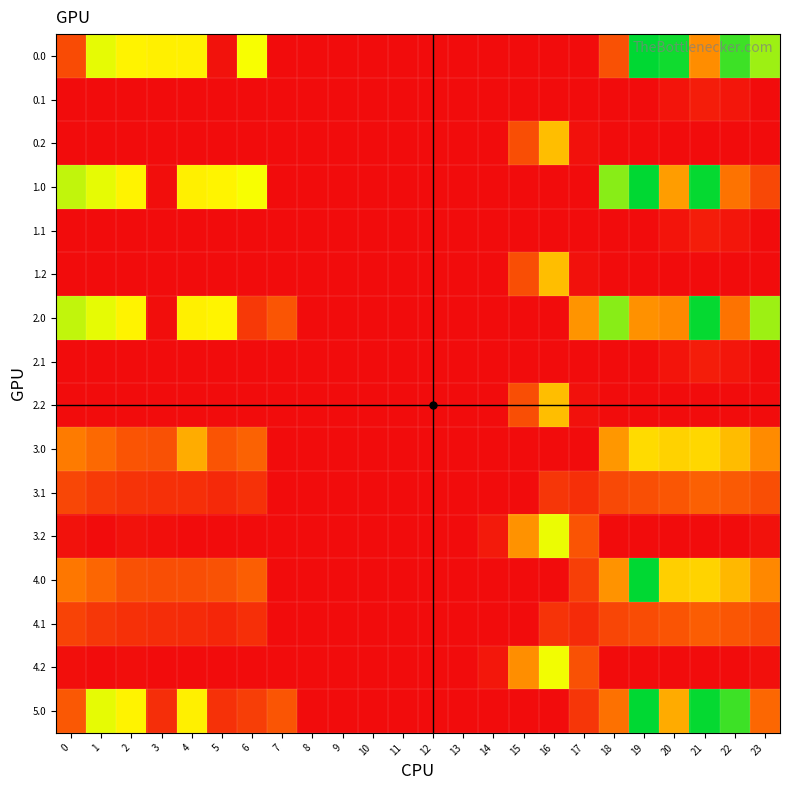

How many distinct data groups are displayed?

16